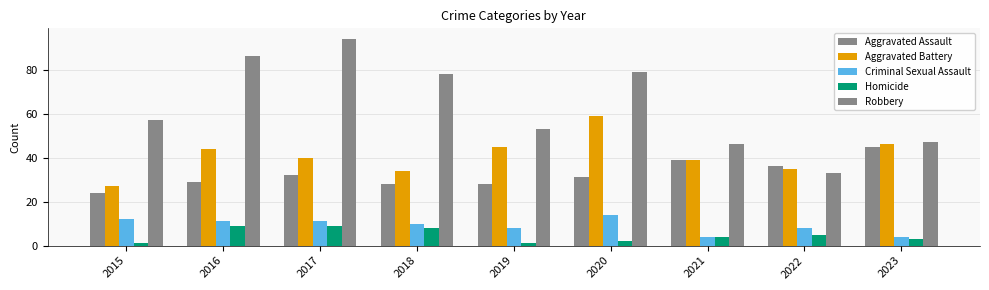

Which category has the lowest value in the Aggravated Assault series?

2015